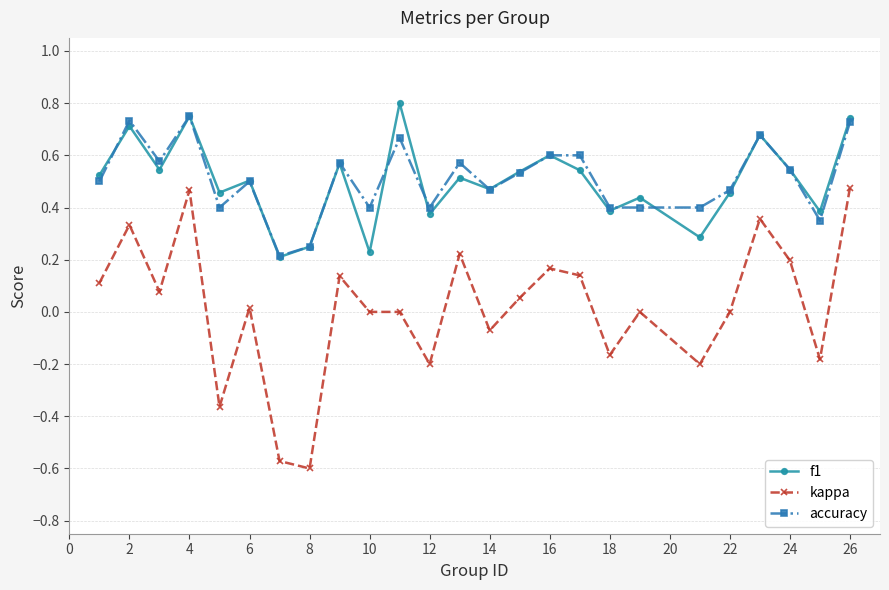

Which series has the widest spread of values?

kappa